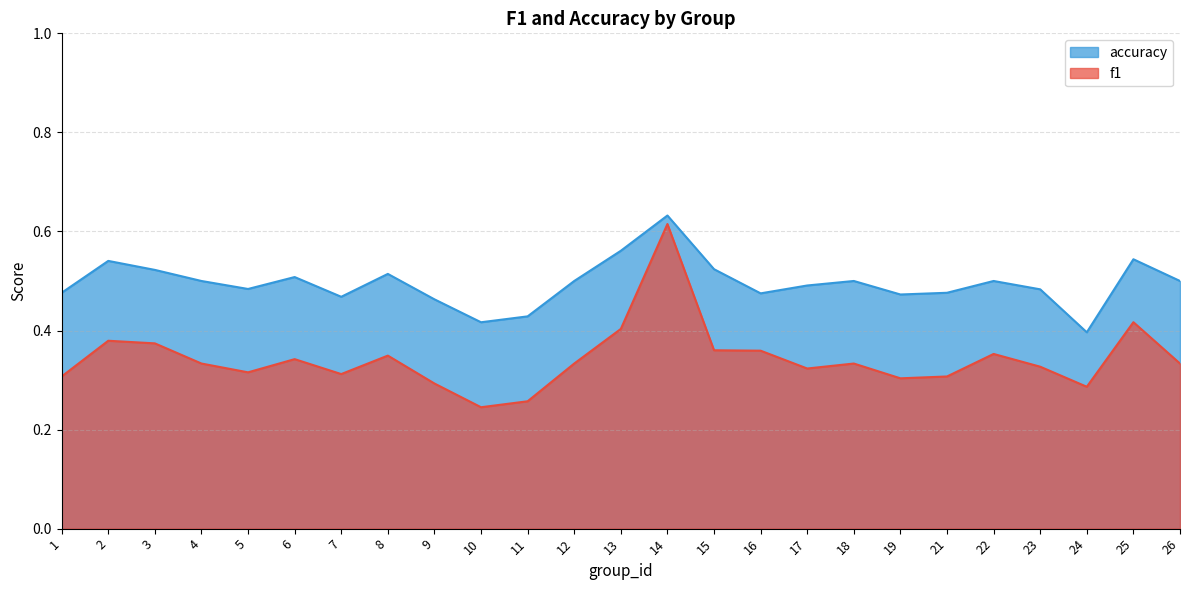

How many interior local peaks does the accuracy series have?

7